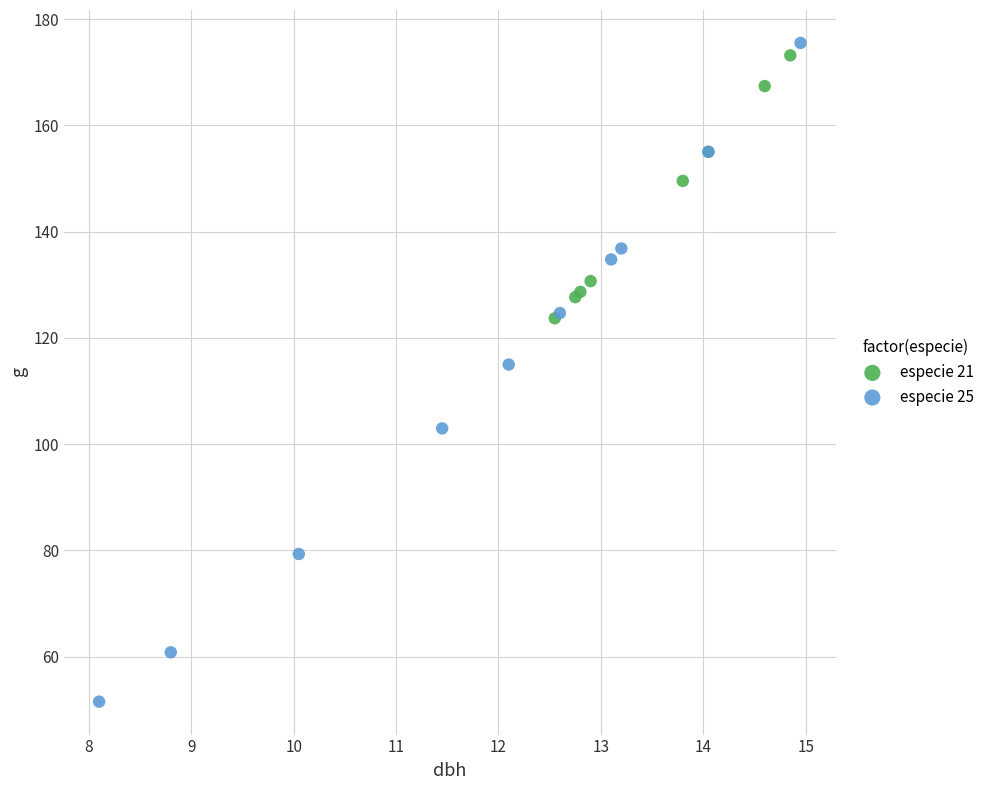

Which series has the widest spread of Y values?

especie 25